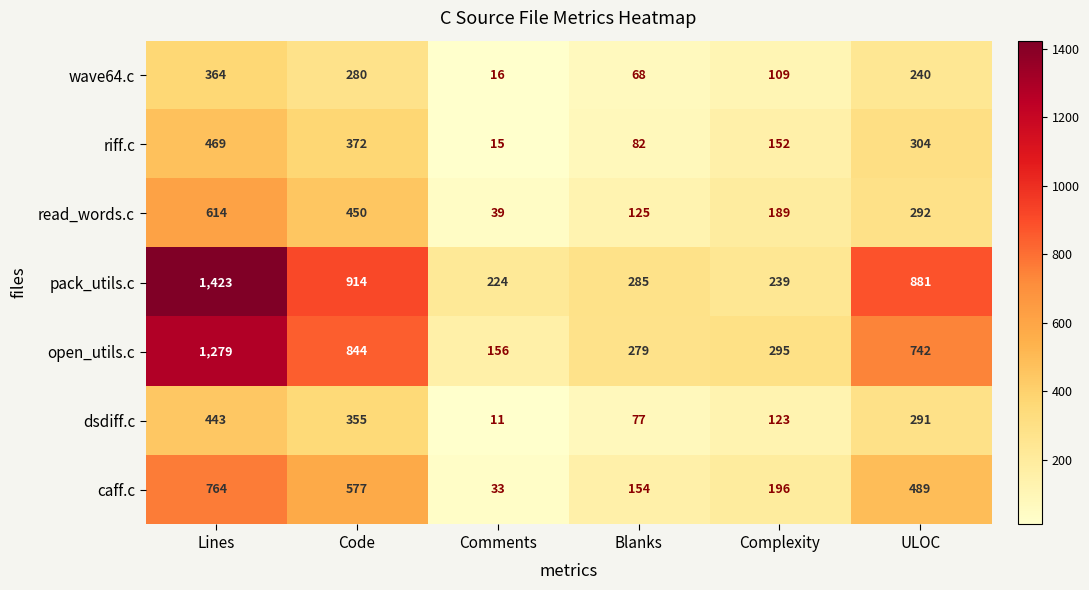

Count the number of data series in this chart.

7